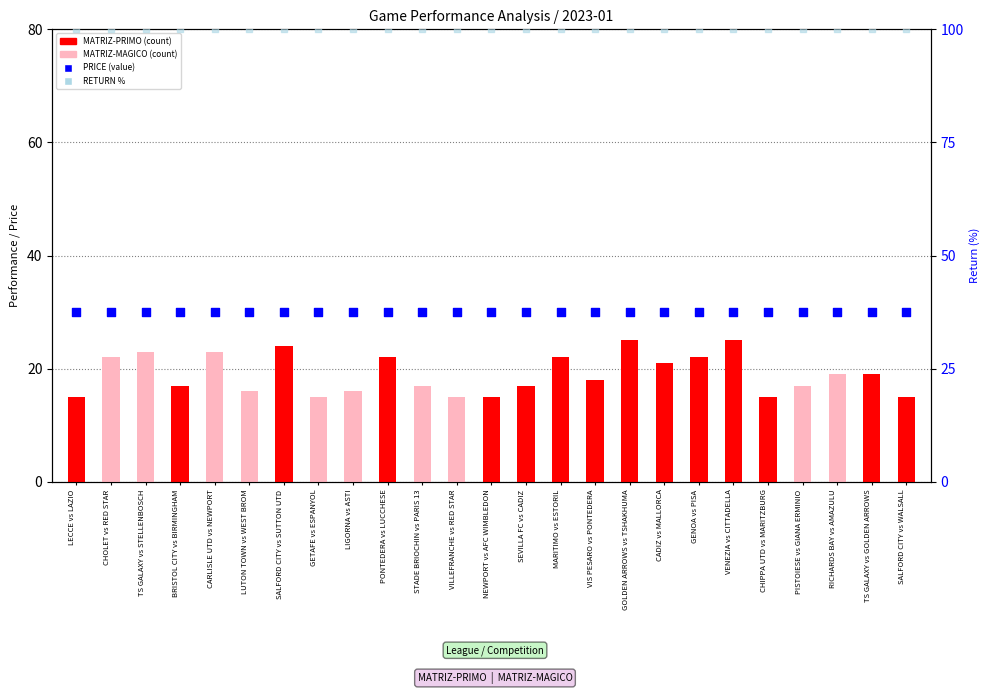

What is the total value across all series at SALFORD CITY vs SUTTON UTD?

154